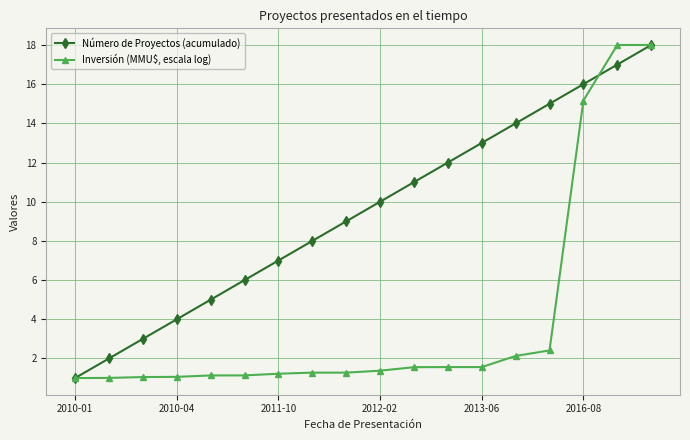

What is the value of the Número de Proyectos (acumulado) point at the 10th from the left?

10.0